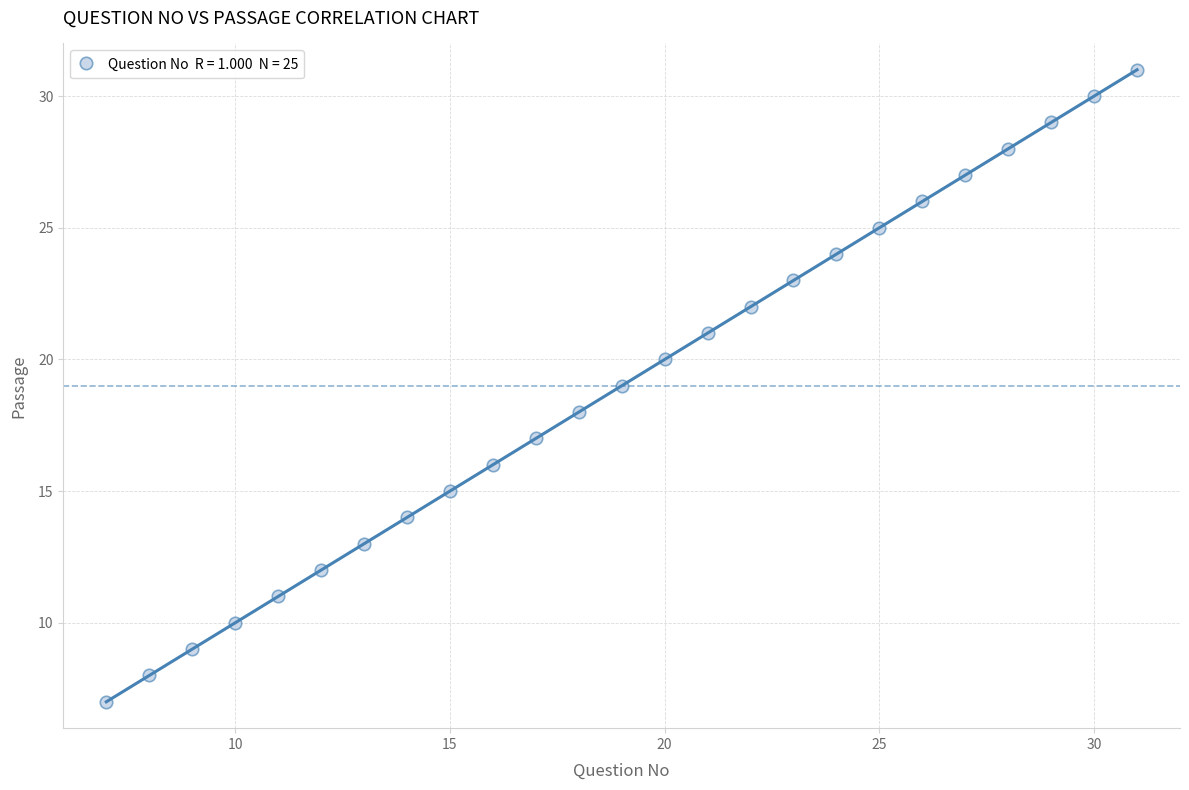

What is the range of X values (max minus min)?

24